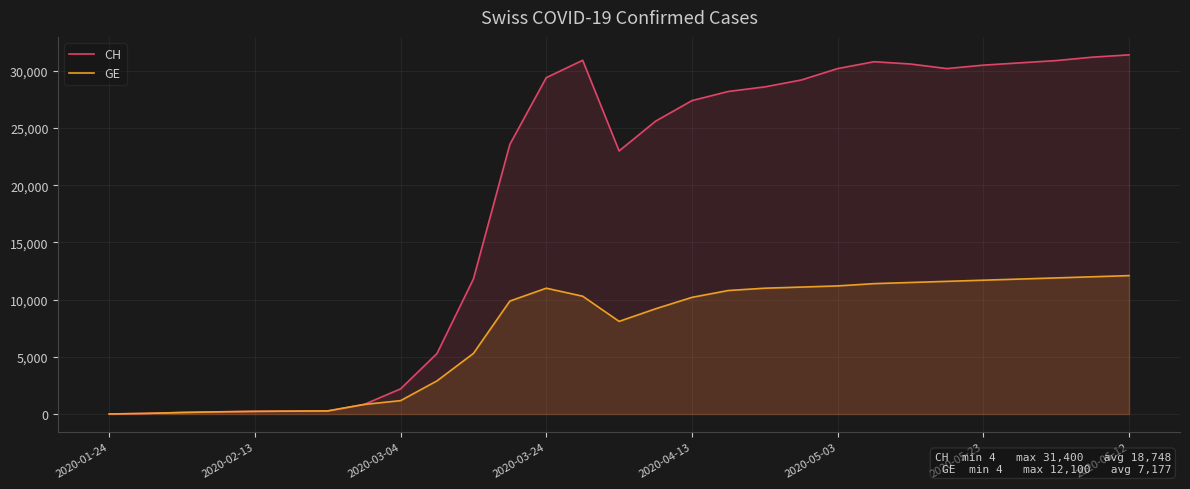

Which series has the largest range (max minus min)?

CH